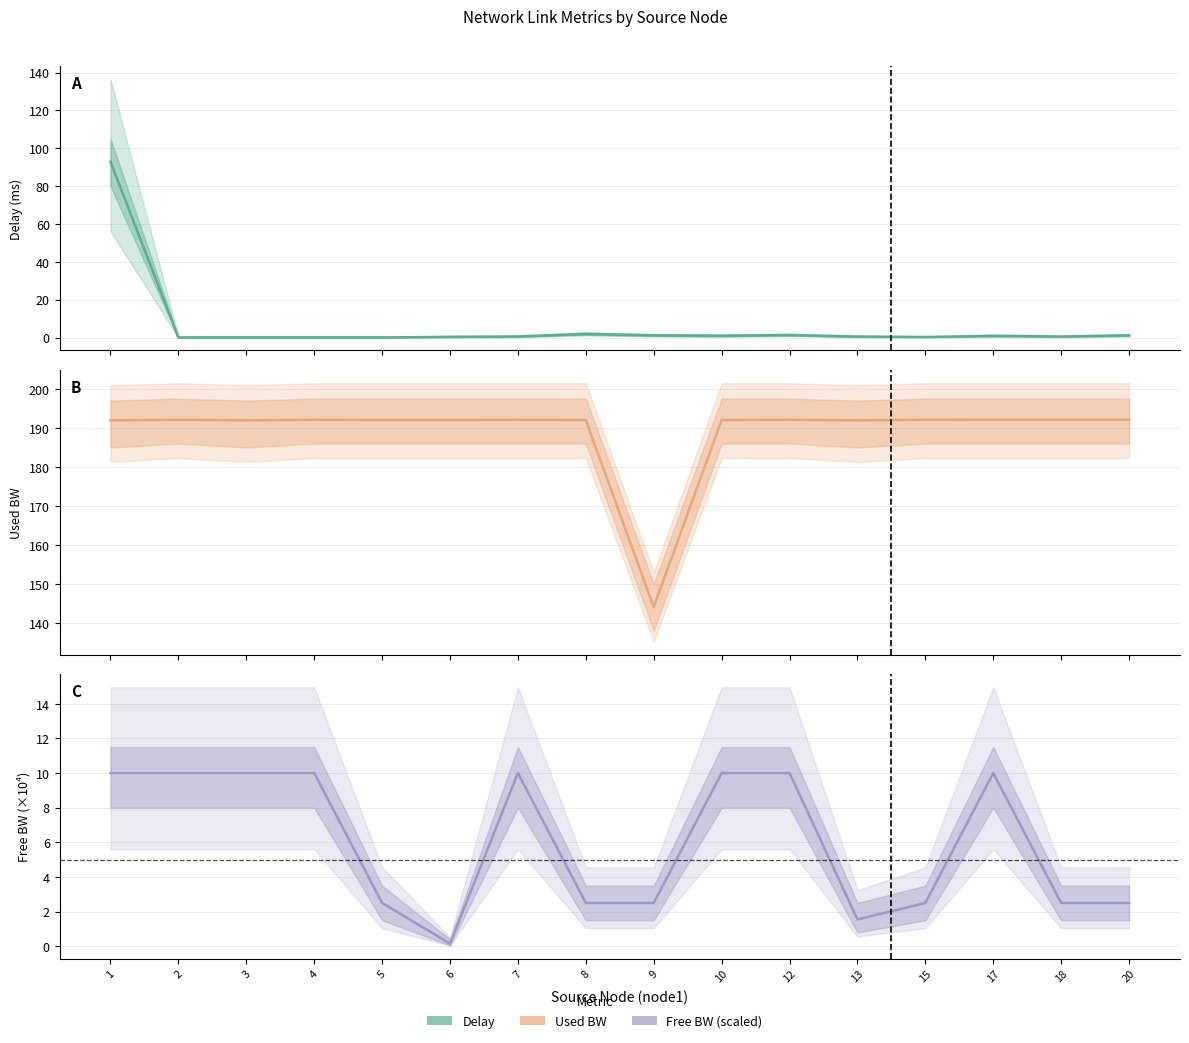

How many data points does each series have?

16